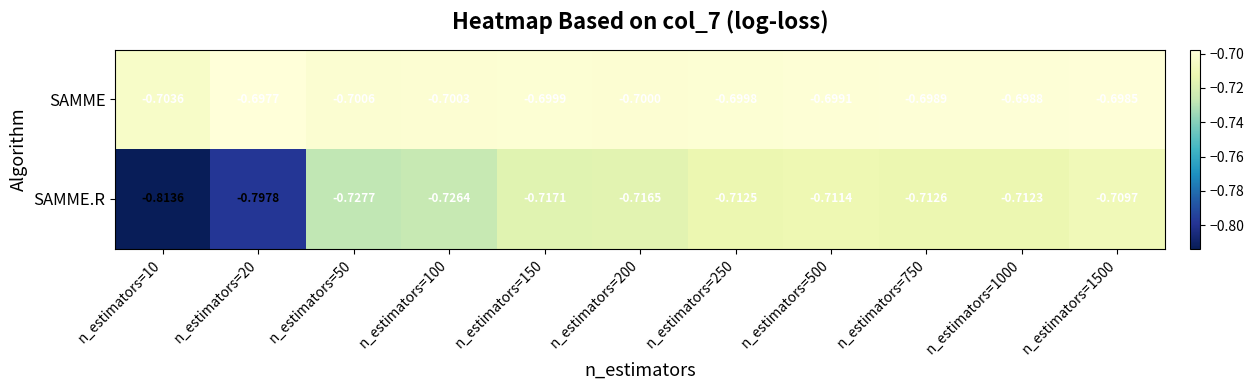

Which series has the largest total across all categories?

SAMME